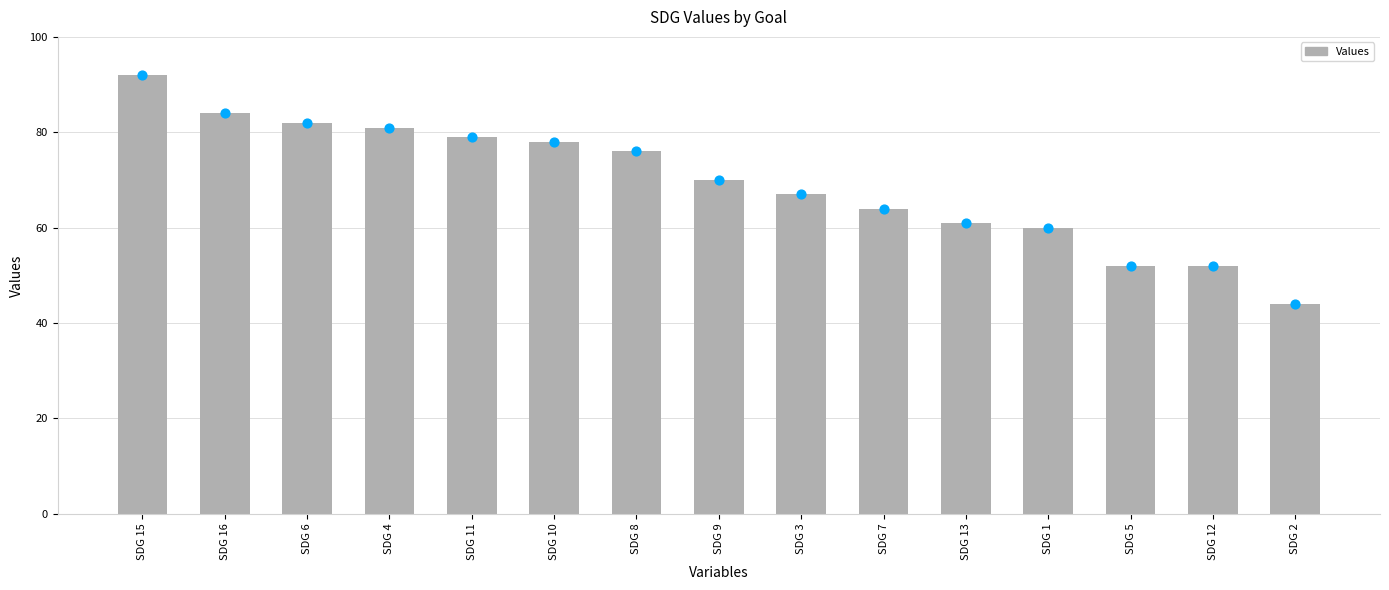

Approximately how many times larger is the value at SDG 8 compared to SDG 3?

1.1